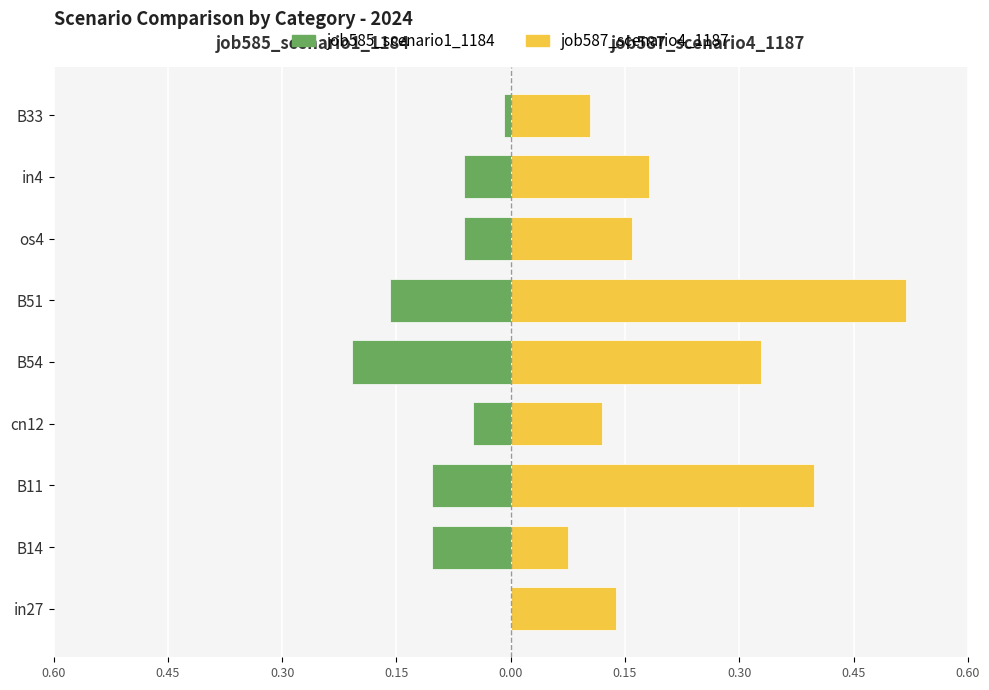

The job587_scenario4_1187 series shows 0.2 at os4. True or false?

False